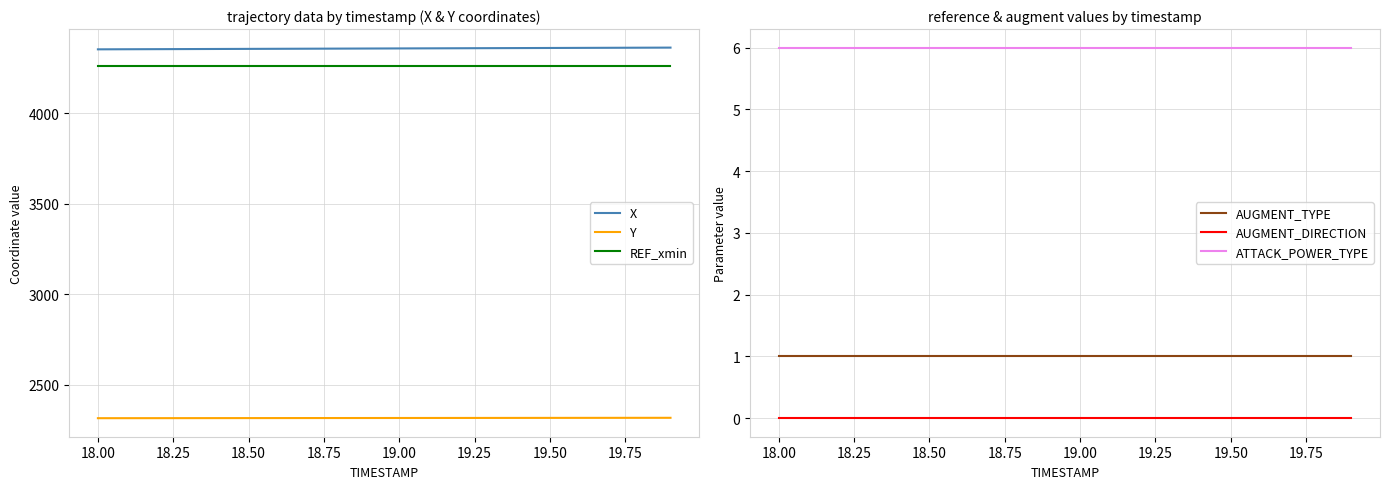

What is the minimum value for REF_xmin?

4260.0